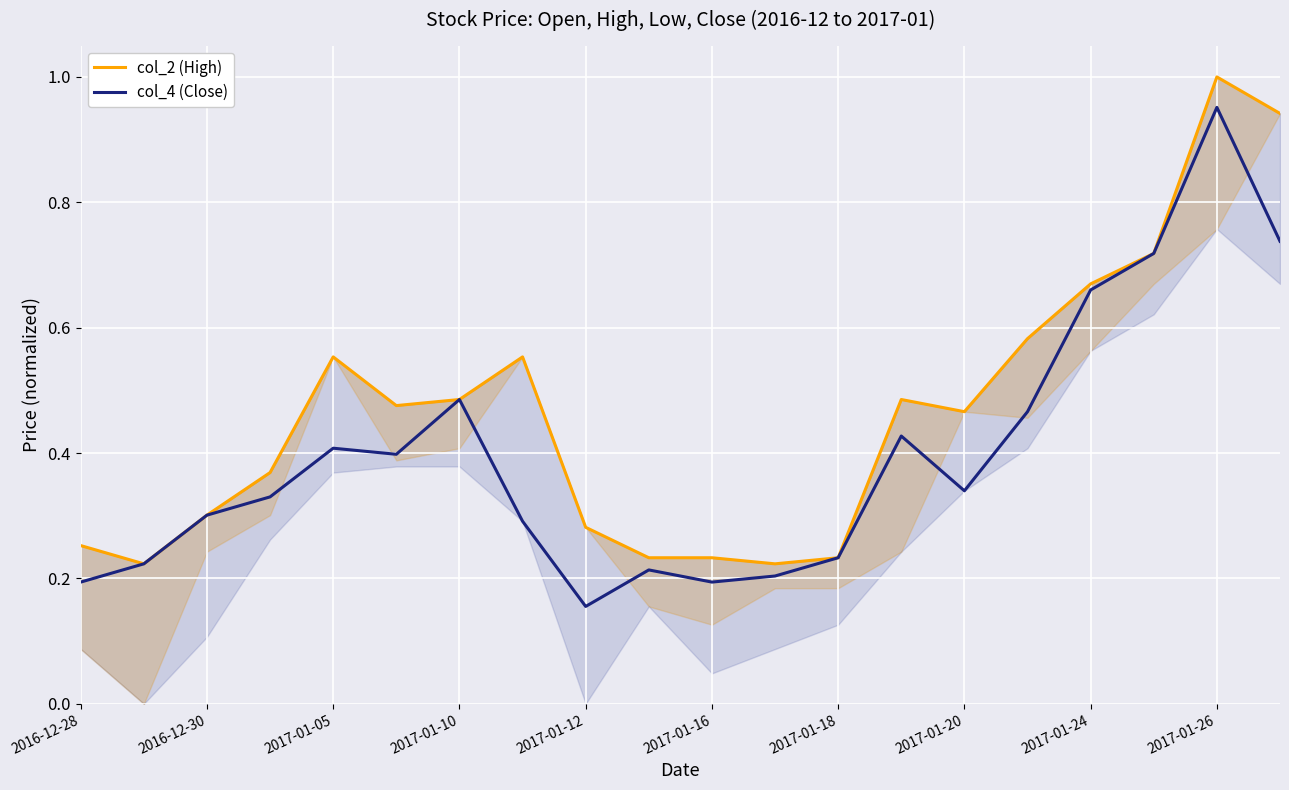

The value of col_4 (Close) at 2017-01-05 is 0.7. True or false?

False